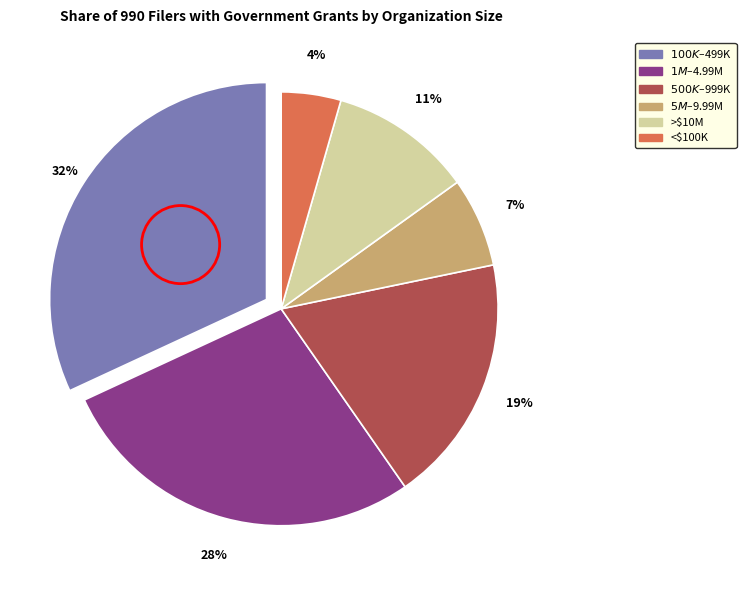

Does any single category account for the majority?

No